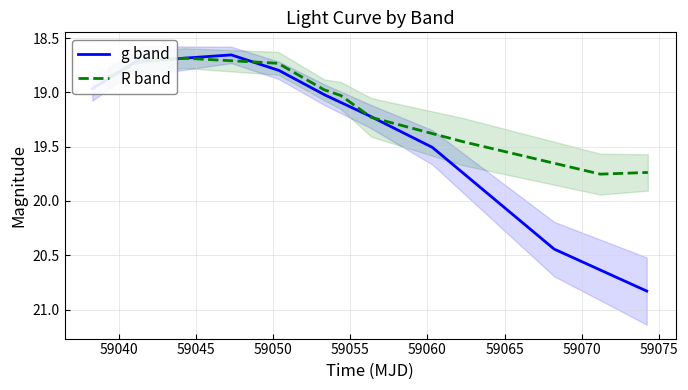

What is the difference between the maximum and second lowest values in the g band series?

2.1